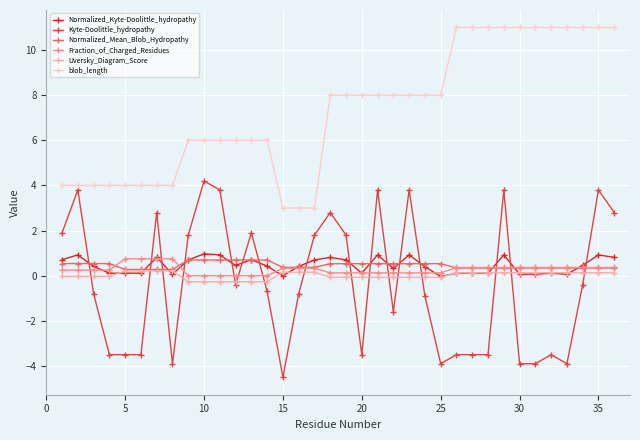

What is the lowest value of the Kyte-Doolittle_hydropathy series?

-4.5